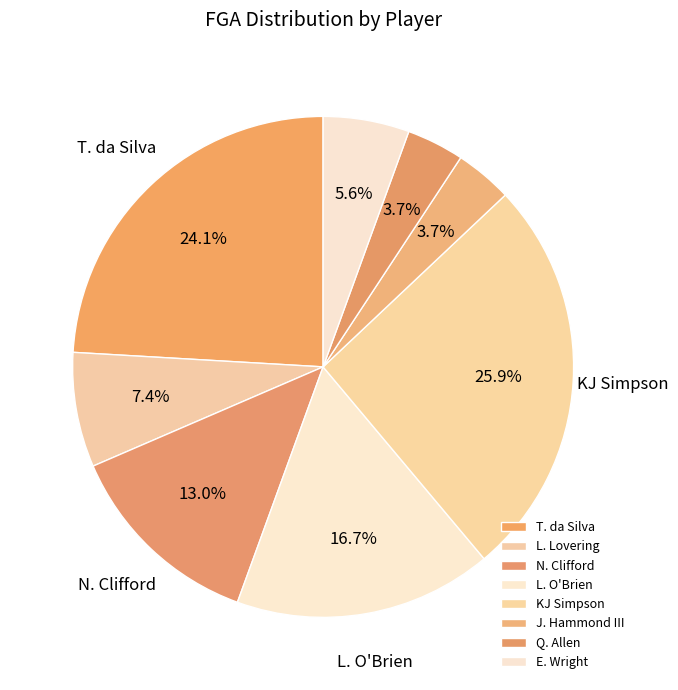

To the nearest percent, what portion does L. Lovering represent?

7%